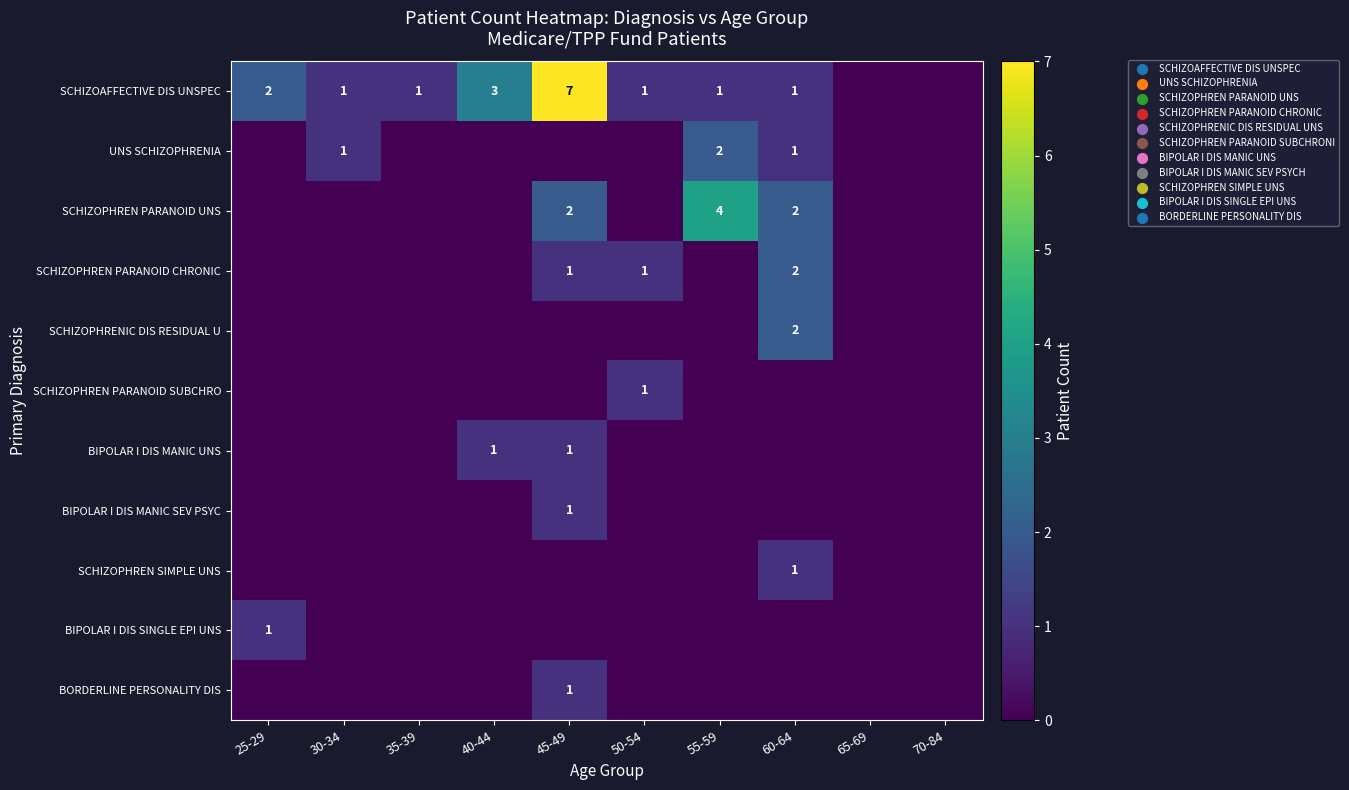

The value of SCHIZOPHRENIC DIS RESIDUAL U at 60-64 is 2. True or false?

True